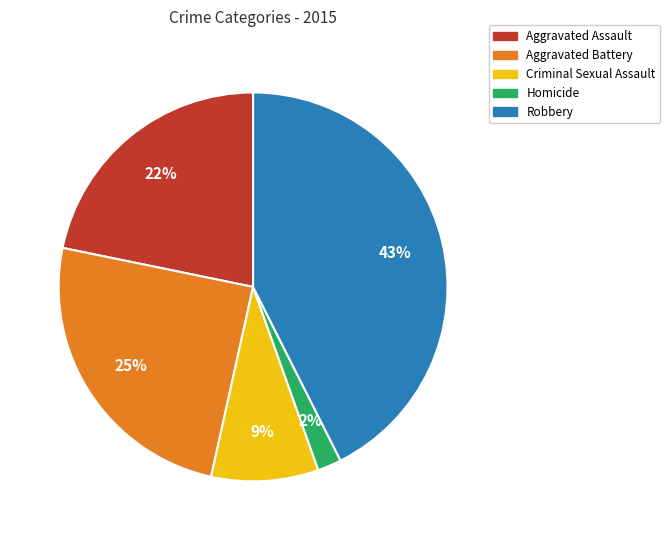

To the nearest percent, what percentage of the pie is Aggravated Assault?

22%